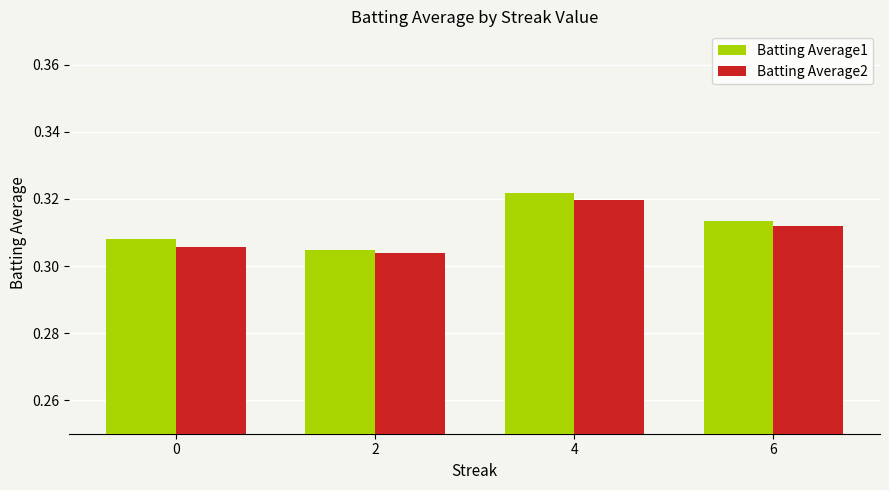

Count the Batting Average1 values in the range 0 to 1.

4